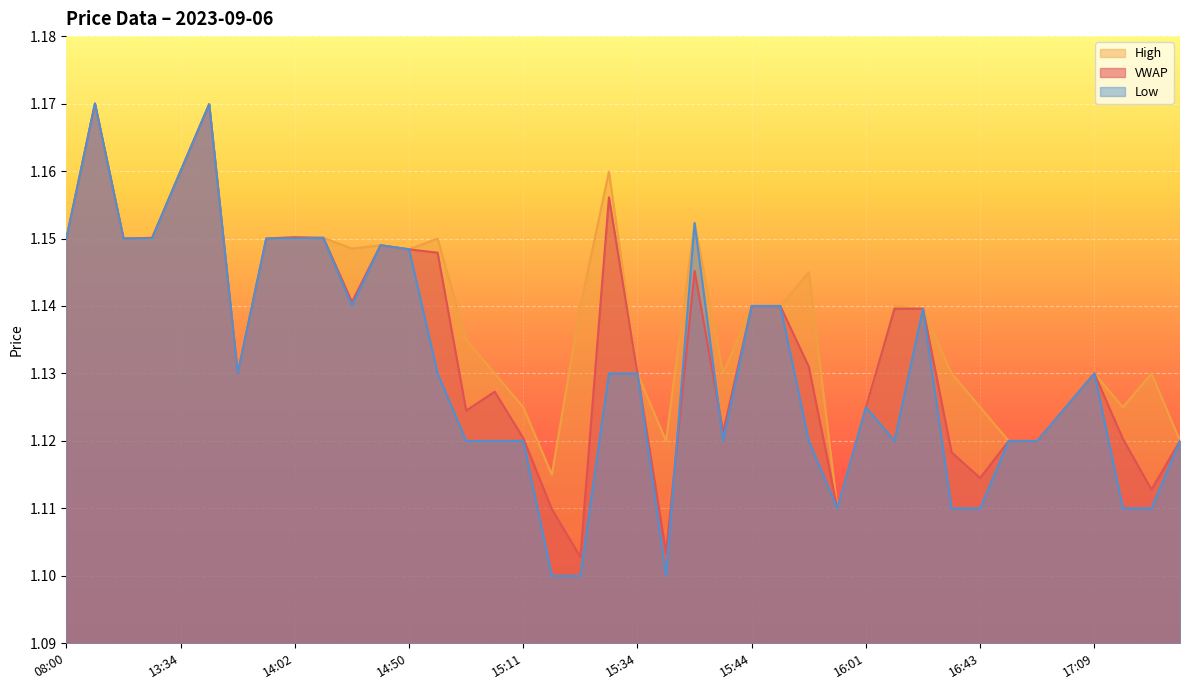

In l, how many points are higher than both neighbors (excluding endpoints)?

8